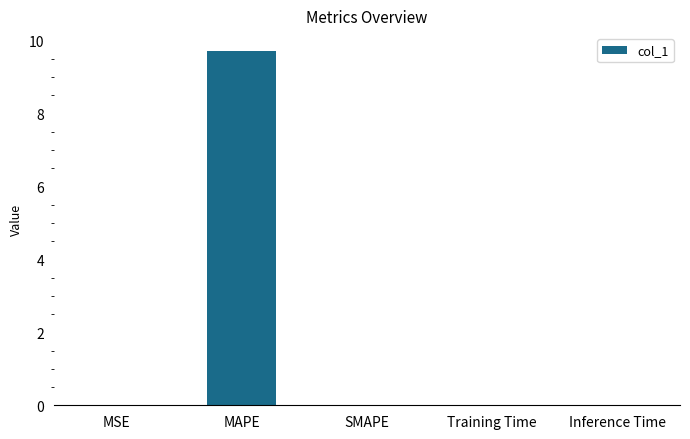

What is the change in value from MAPE to SMAPE?

-9.7